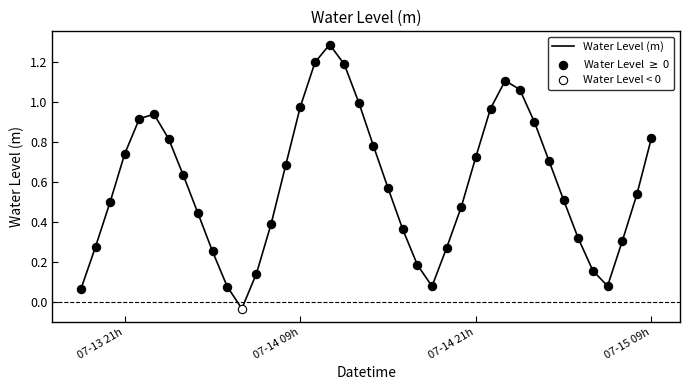

What is the difference between the maximum and minimum values?

1.3